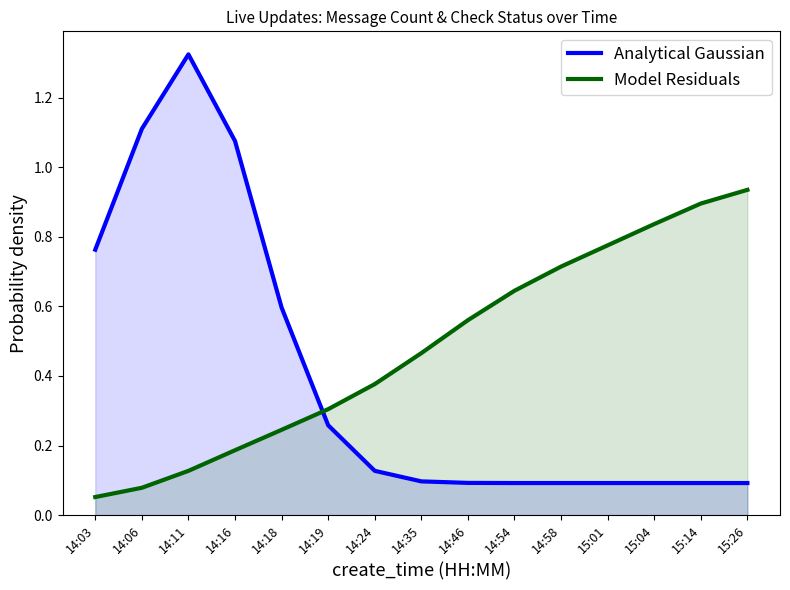

What is the approximate value of Model Residuals at 14:06?

0.1